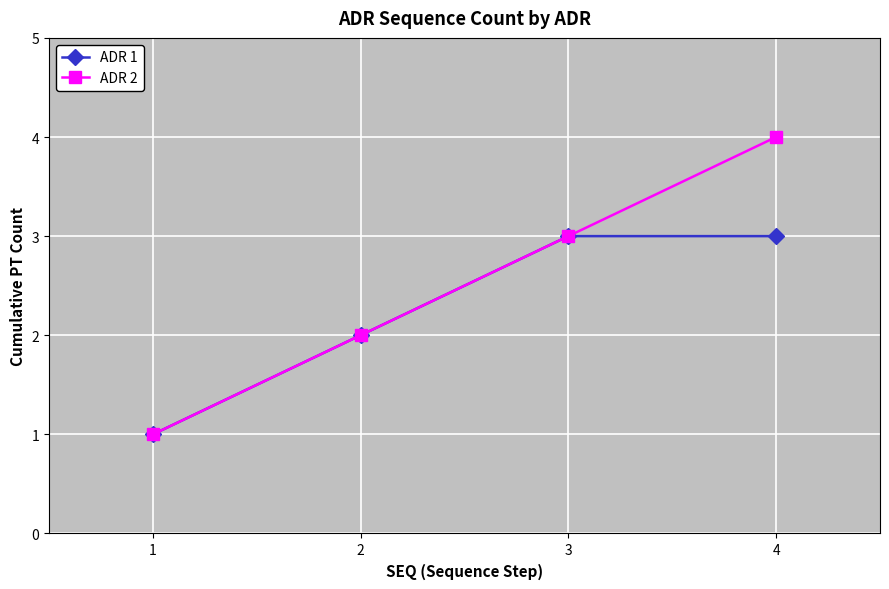

Is it true that ADR 2 equals 6 at 4?

False